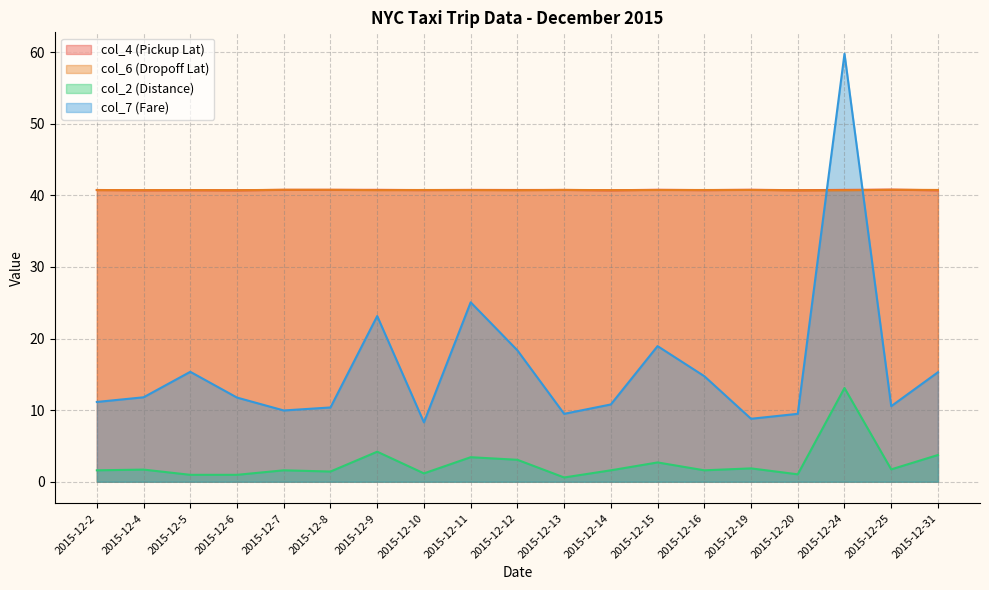

What is the average value of the col_4 (Pickup Lat) series?

40.8